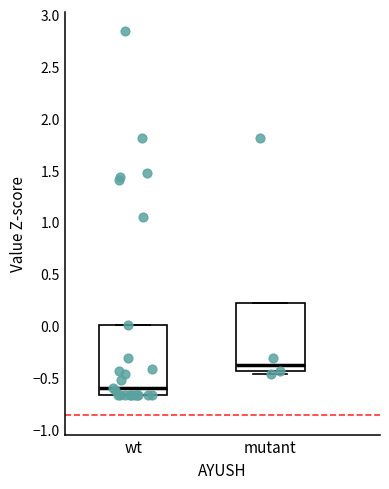

Where is the lower edge of the box for mutant on the y-axis? The values are not printed on the chart, so give them approximately, as read against the axis.

-0.45